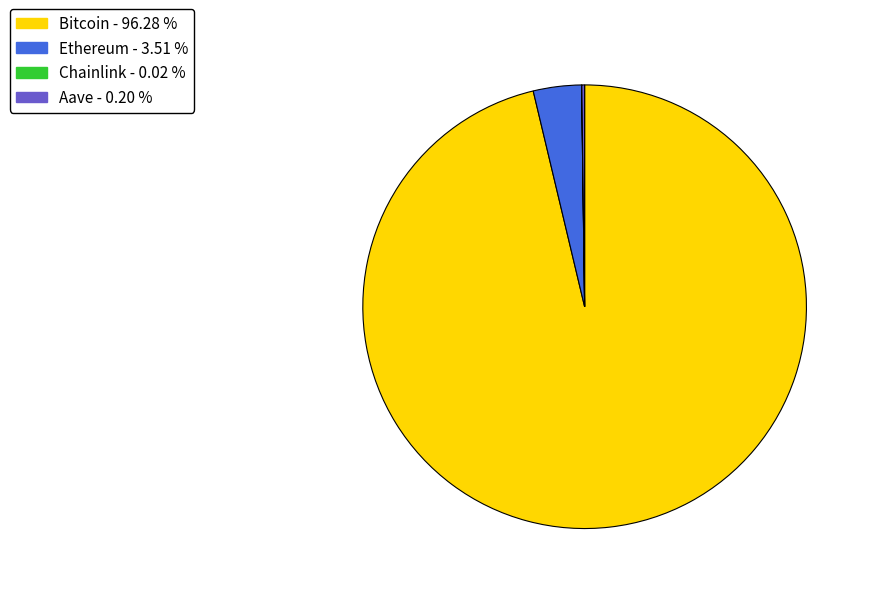

Is there any slice that represents more than half of the pie?

Yes